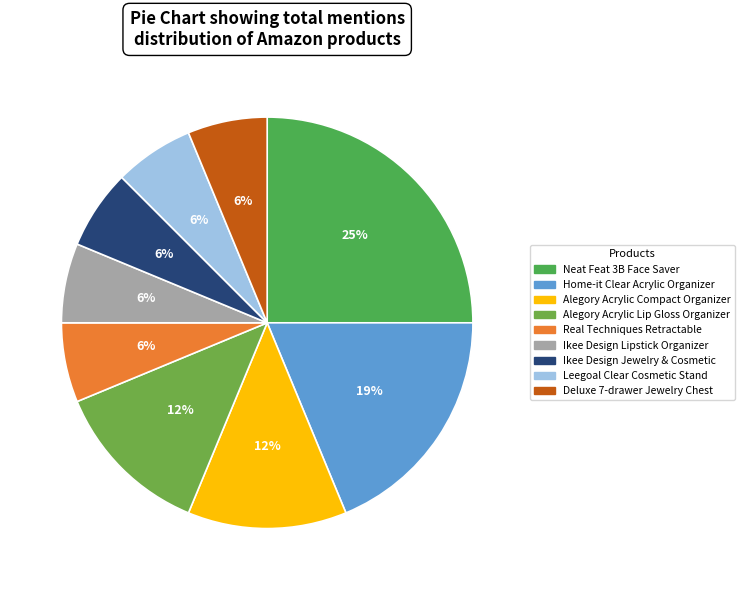

Approximately how many times larger is the value at Real Techniques Retractable compared to Alegory Acrylic Lip Gloss Organizer?

0.5